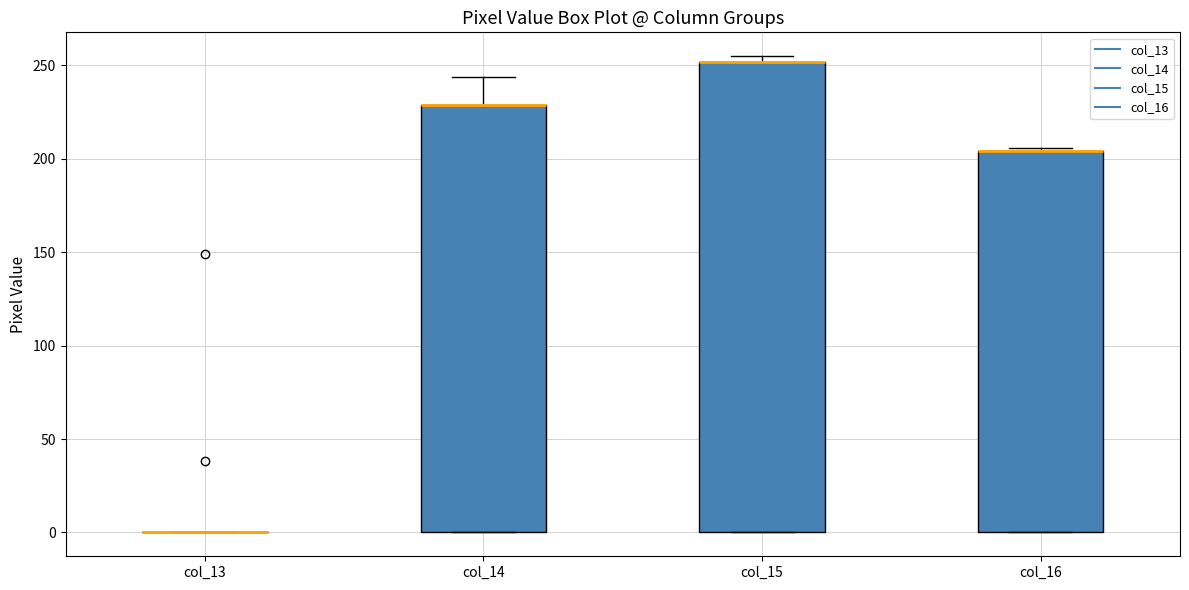

Reading left to right, transcribe this box plot: for each box, give where its median line is, the range the box spans, and where its two whiskers end, as read against the y-axis. The values are not printed on the chart, so give them approximately, as read against the axis.

col_13: box collapsed to a line at 0, whiskers 0 to 0
col_14: median 230 (drawn on the box's upper edge), box 0 to 230, whiskers 0 to 245
col_15: median 250 (drawn on the box's upper edge), box 0 to 250, whiskers 0 to 255
col_16: median 205 (drawn on the box's upper edge), box 0 to 205, whiskers 0 to 205 (just above the box's upper edge)